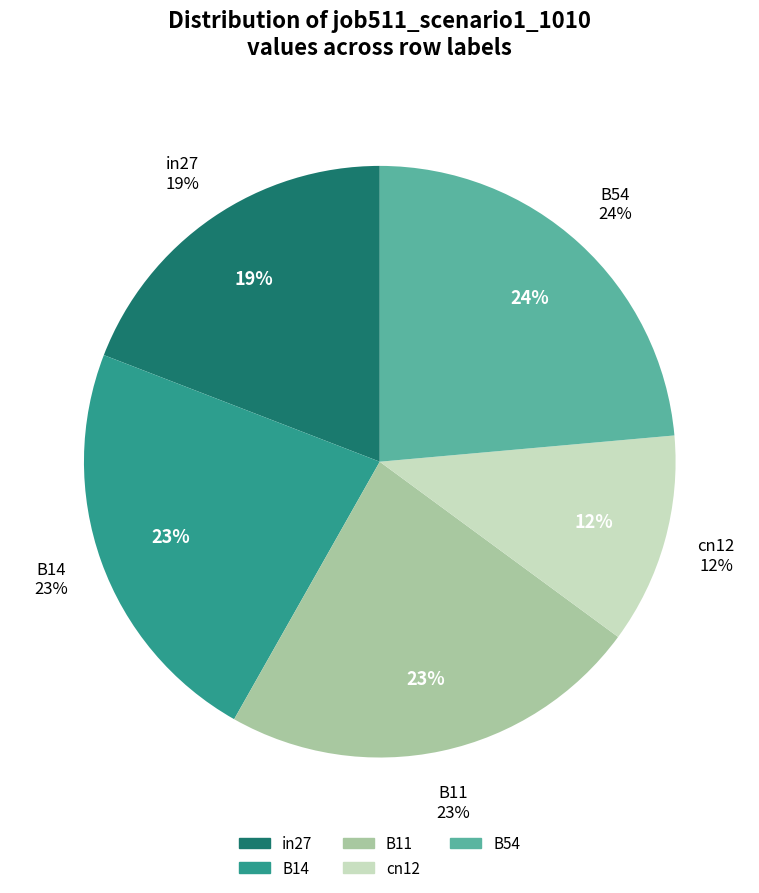

What is the smallest slice in the pie chart?

cn12